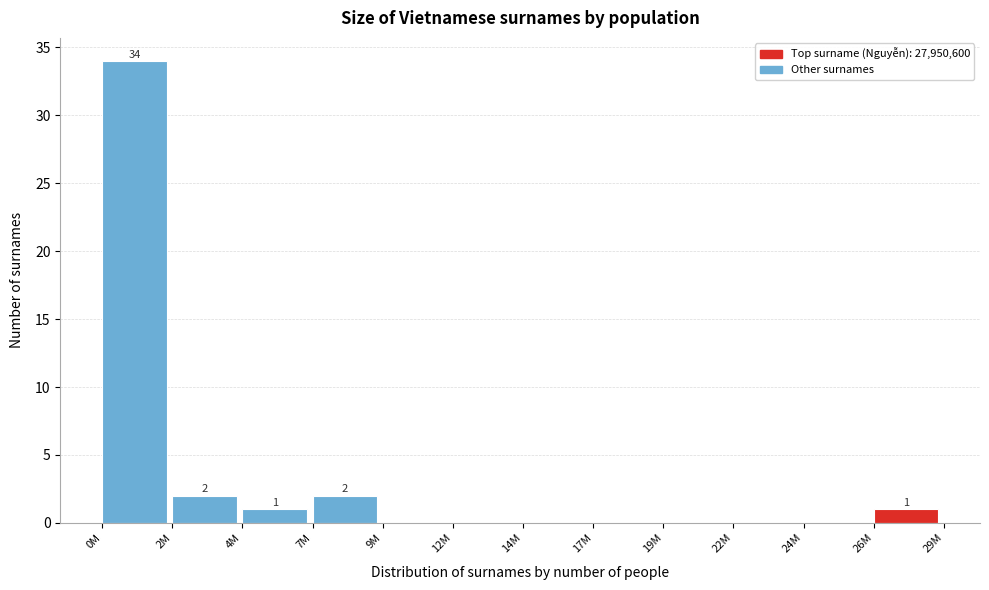

Reading right to left, list all the values displayed in this chart.

26M=1	24M=0	22M=0	19M=0	17M=0	14M=0	12M=0	9M=0	7M=2	4M=1	2M=2	0M=34